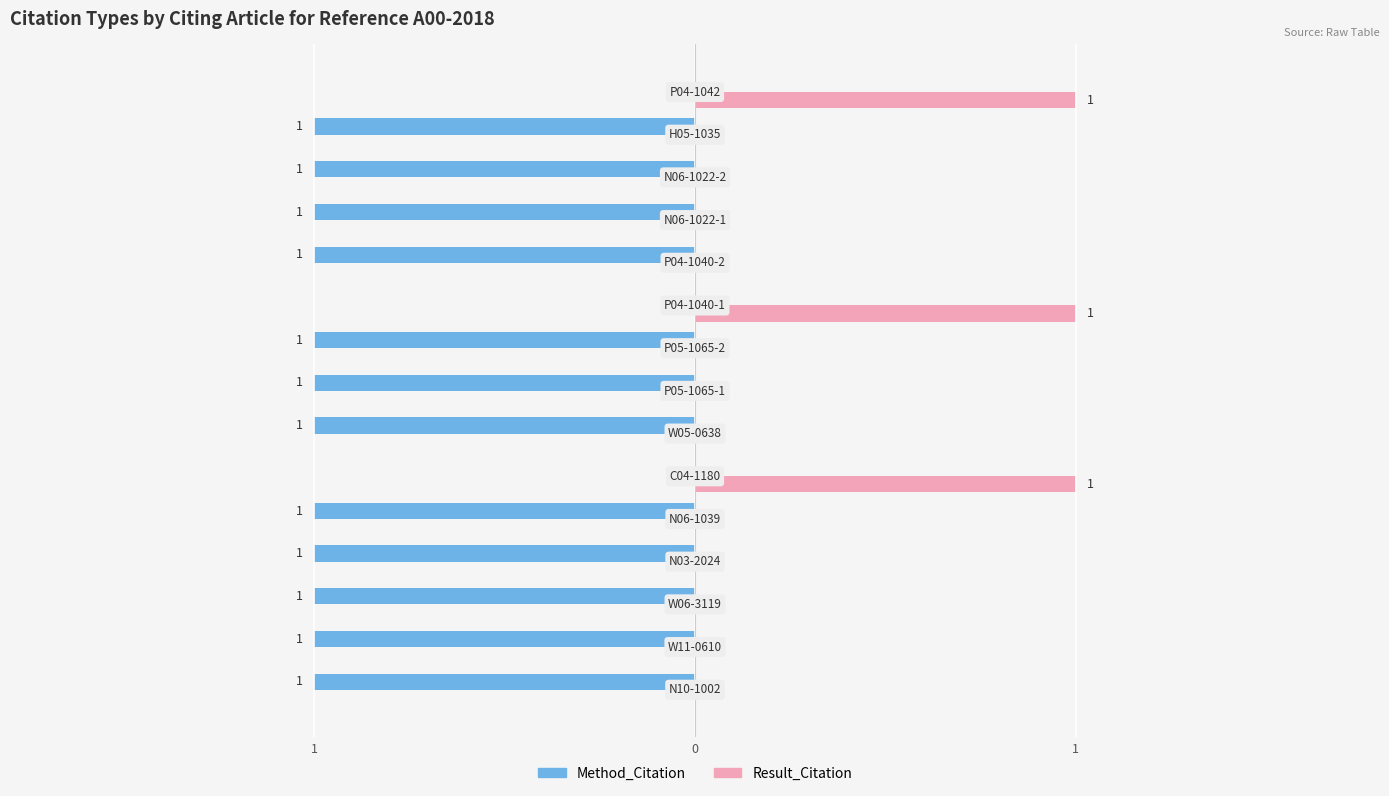

What are all the series names shown in the legend?

Method_Citation, Result_Citation